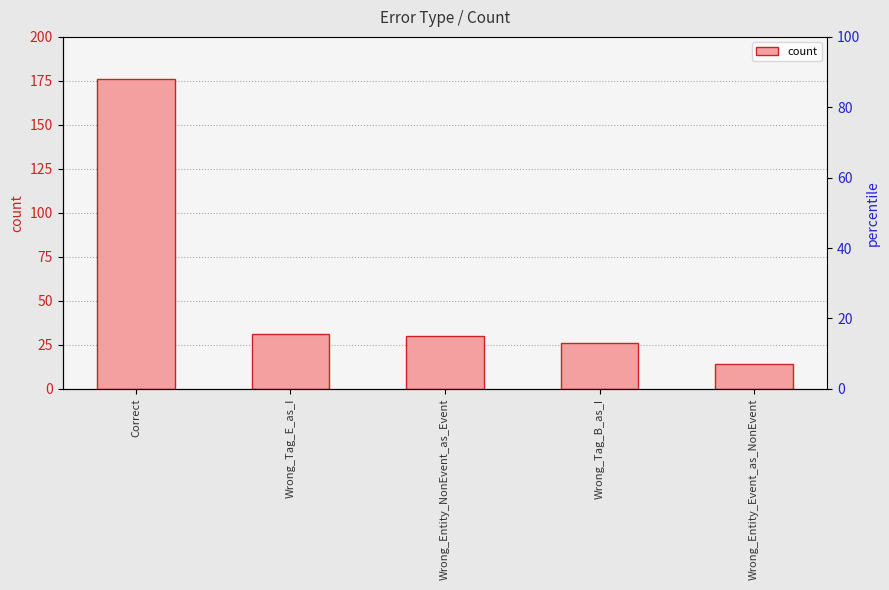

True or false: the data shows 9 at Wrong_Entity_Event_as_NonEvent.

False